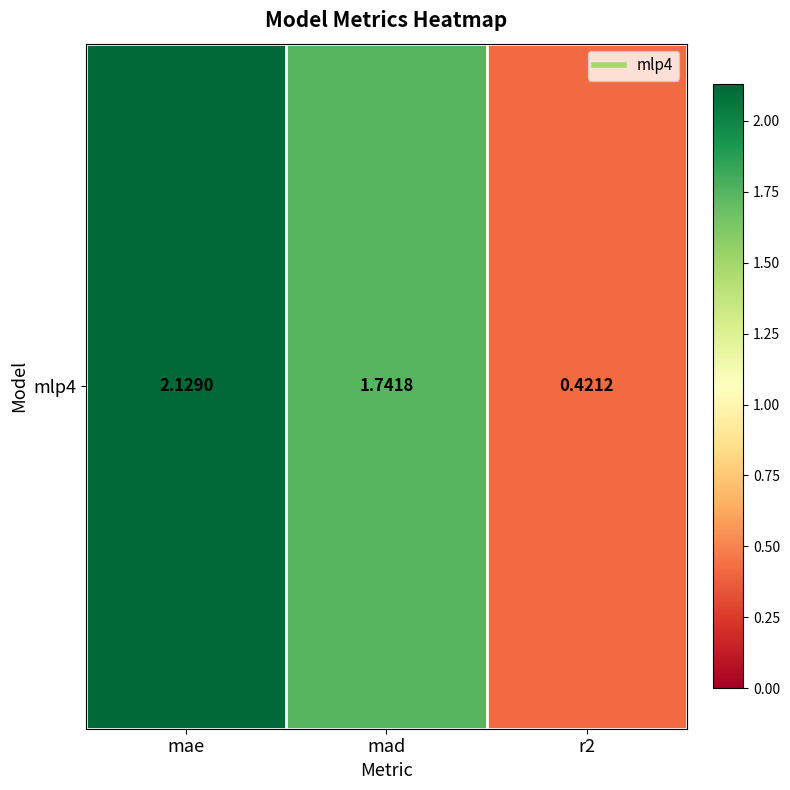

Between r2 and mad, which is larger?

mad